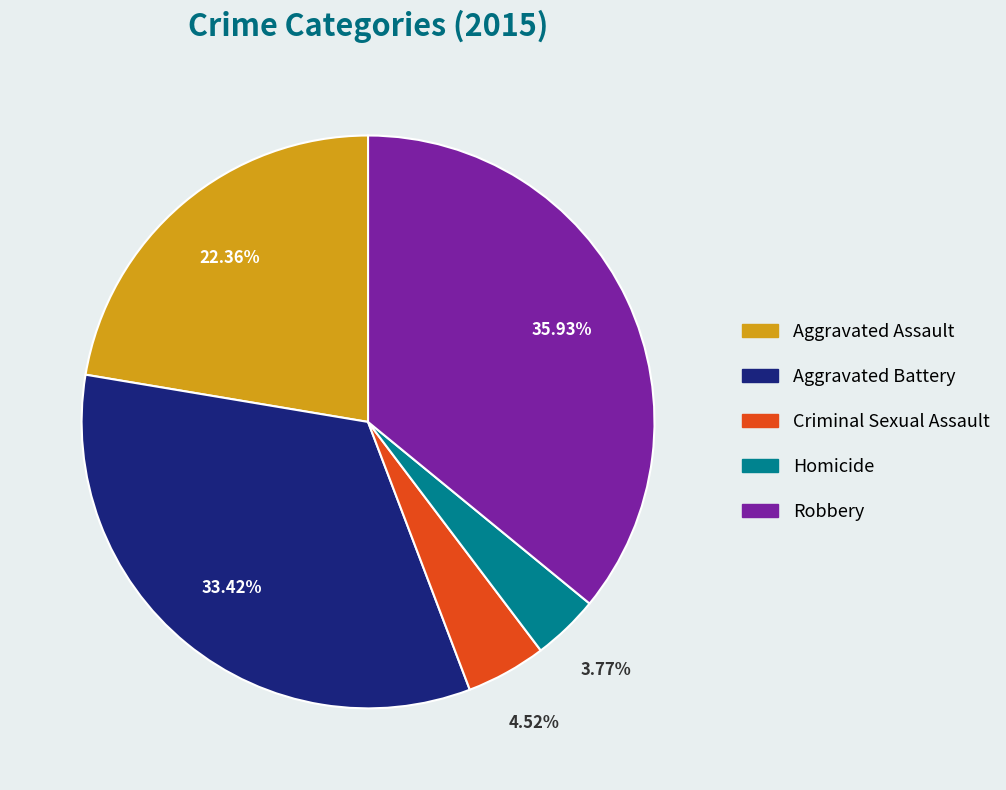

Is the sum of Criminal Sexual Assault and Homicide greater than half?

No